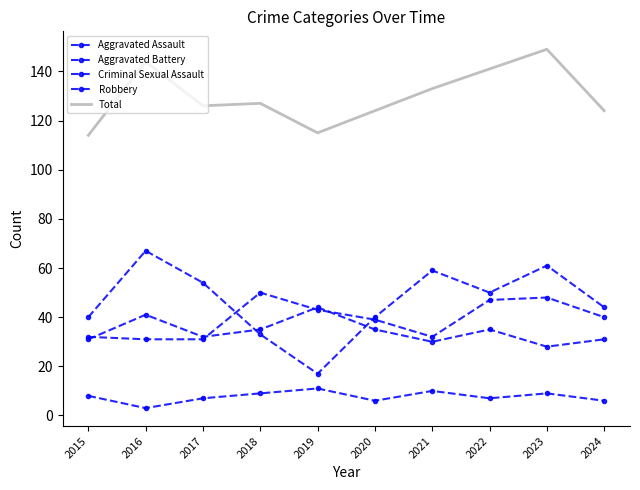

True or false: Criminal Sexual Assault has a value of 6 at 2020.

True